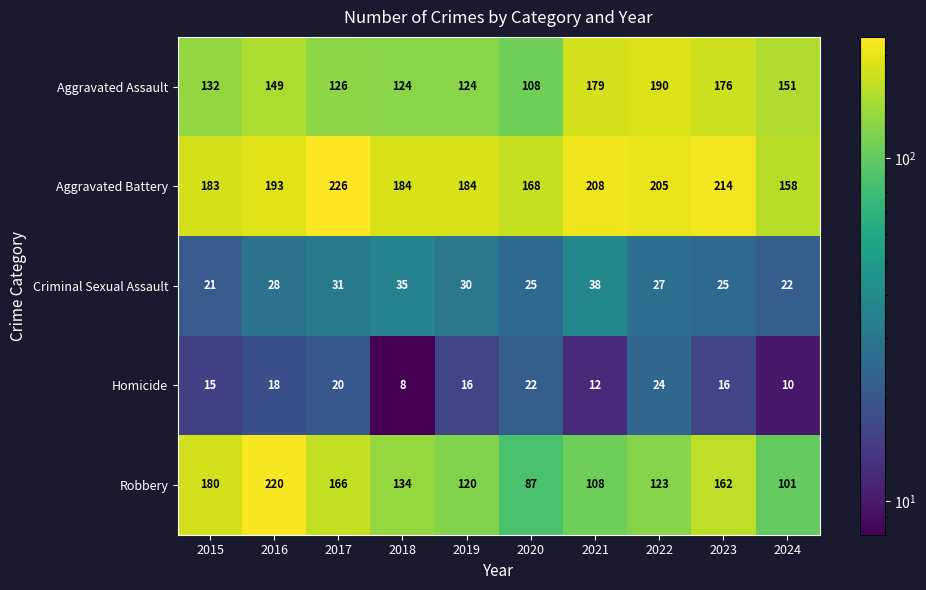

How many categories are shown in the chart?

10